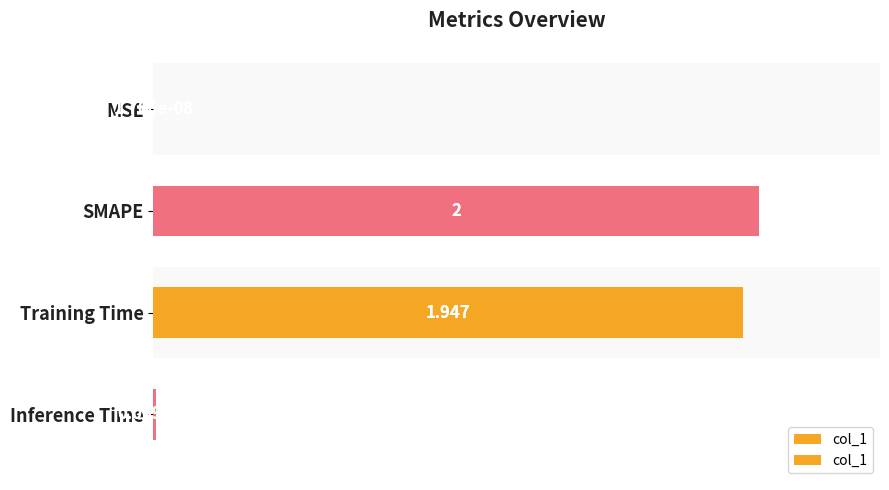

What is the difference between the second highest and minimum values?

1.9